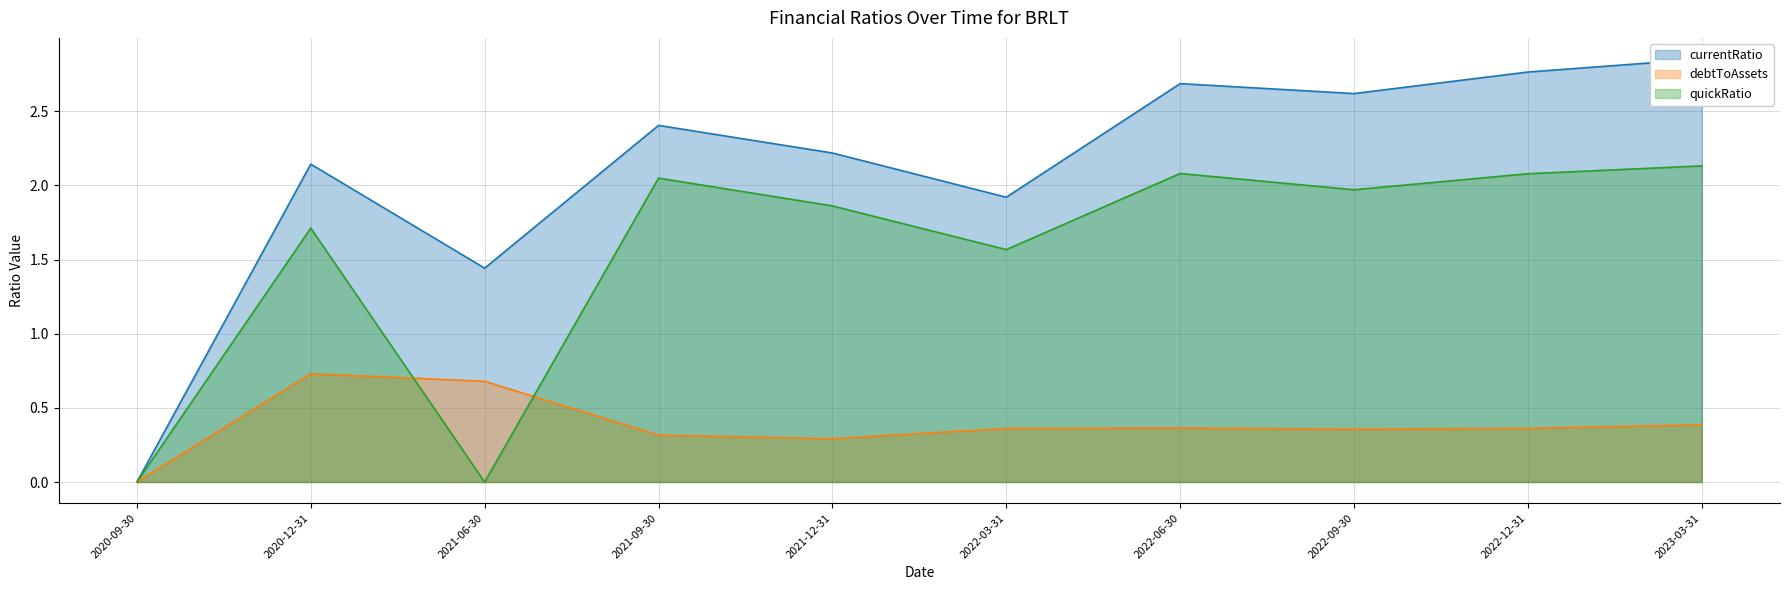

Rank the series at 2022-08-12 from highest to lowest value.

currentRatio, quickRatio, debtToAssets